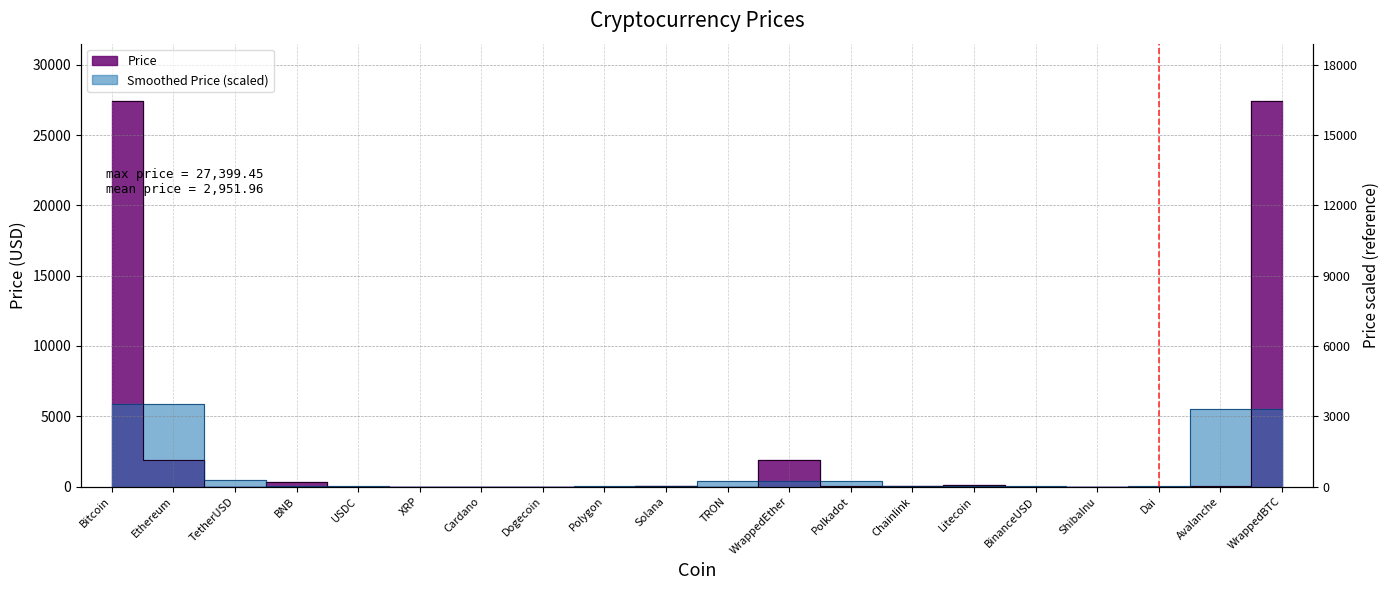

What position from the left is TetherUSD?

3